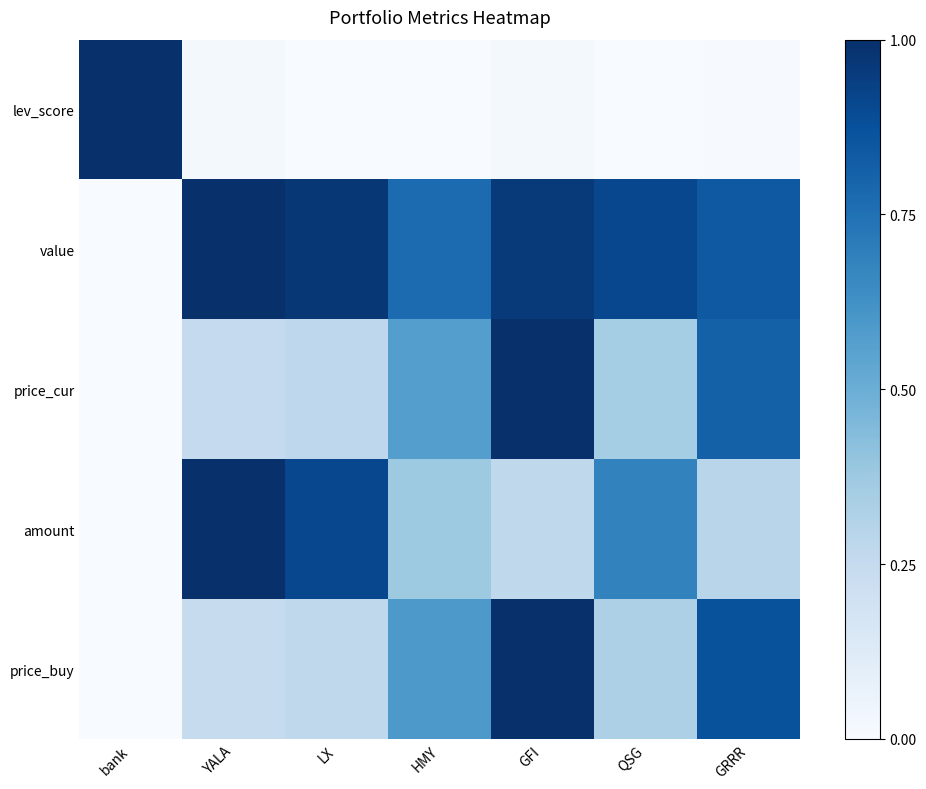

What is the total value across all series at QSG?

2.3